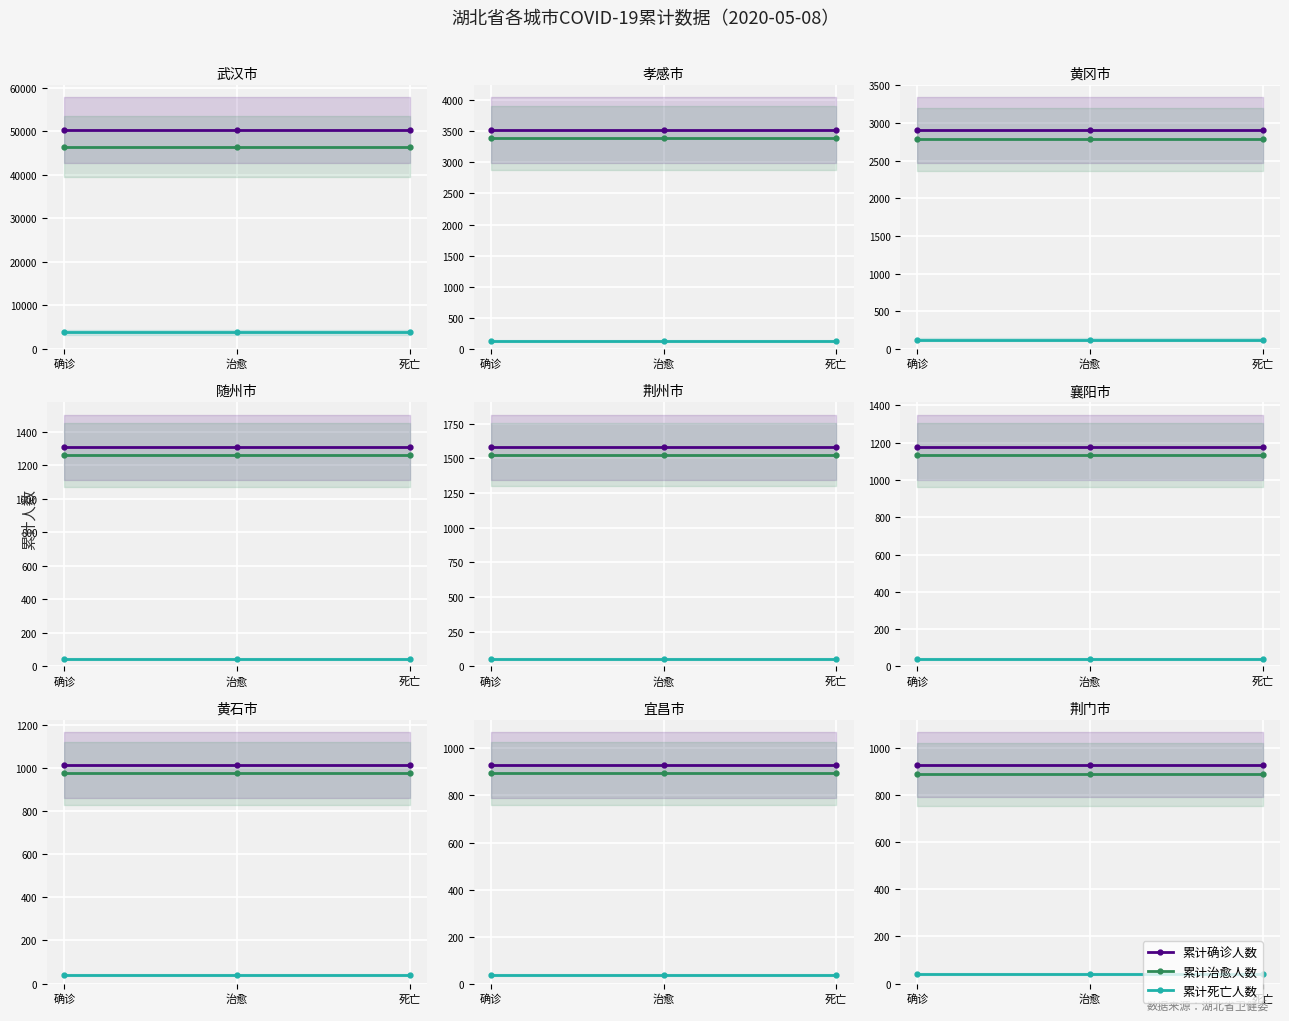

What are all the series names shown in the legend?

累计确诊人数, 累计治愈人数, 累计死亡人数